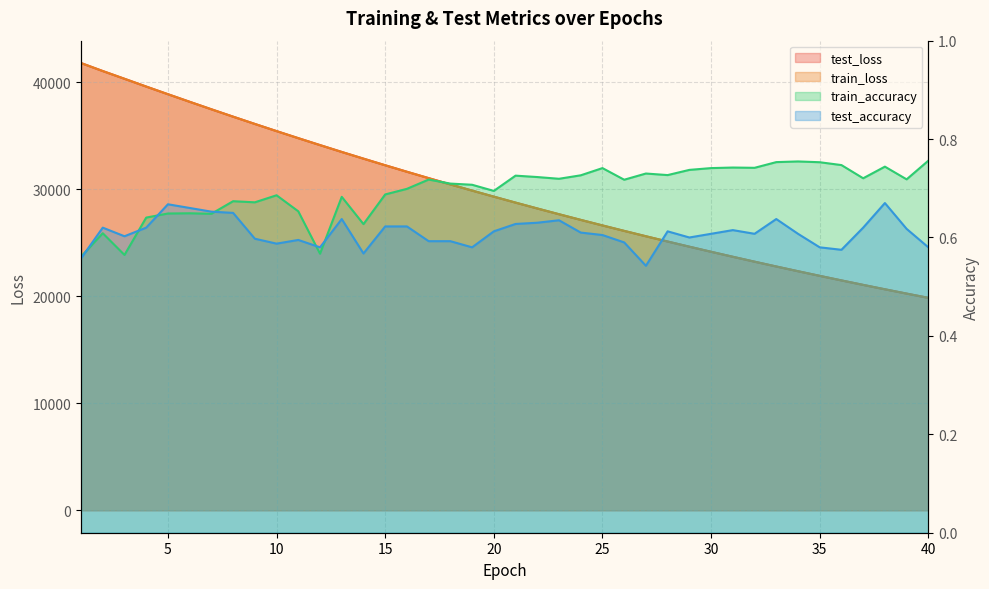

What is the approximate value of train_loss at 27?

25604.9